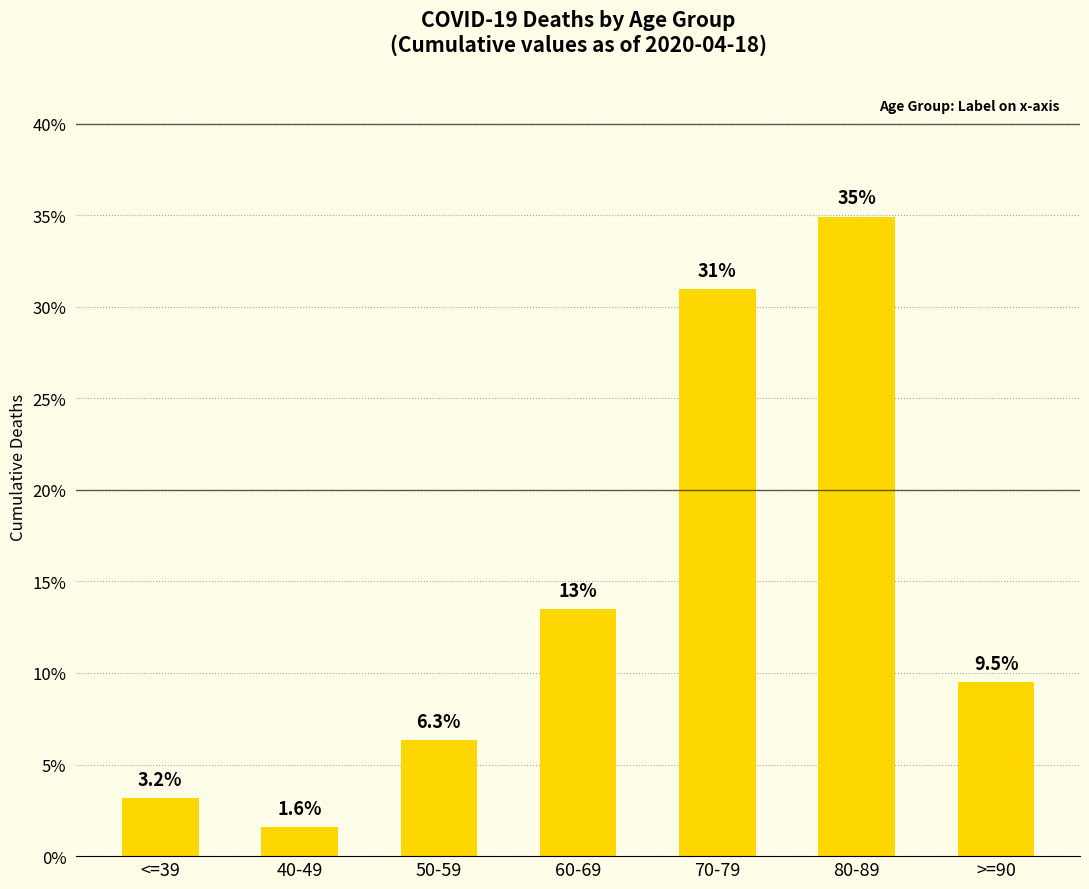

What is the label of the 3rd bar from the right?

70-79